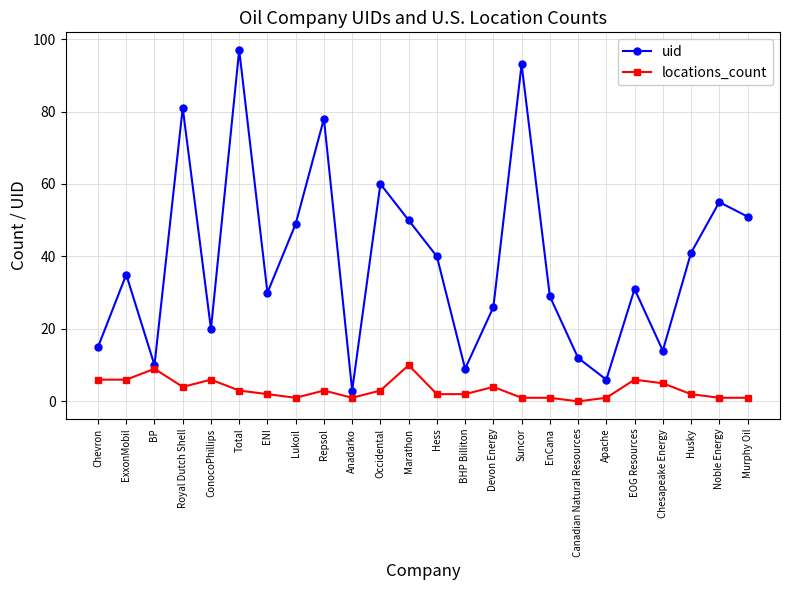

How many data points does each series have?

24